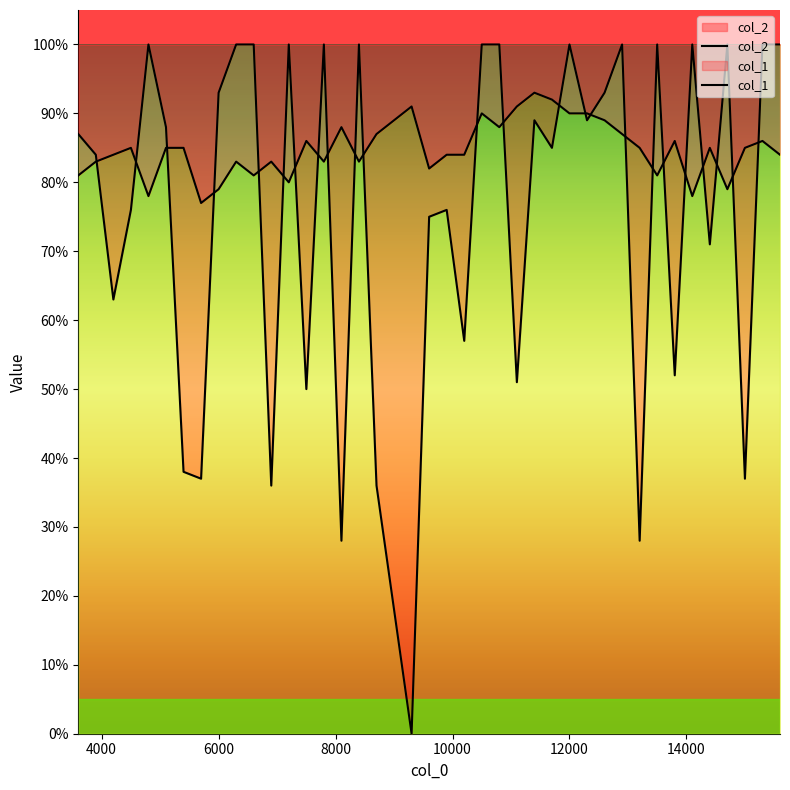

What is the average value of the col_2 series?

0.8